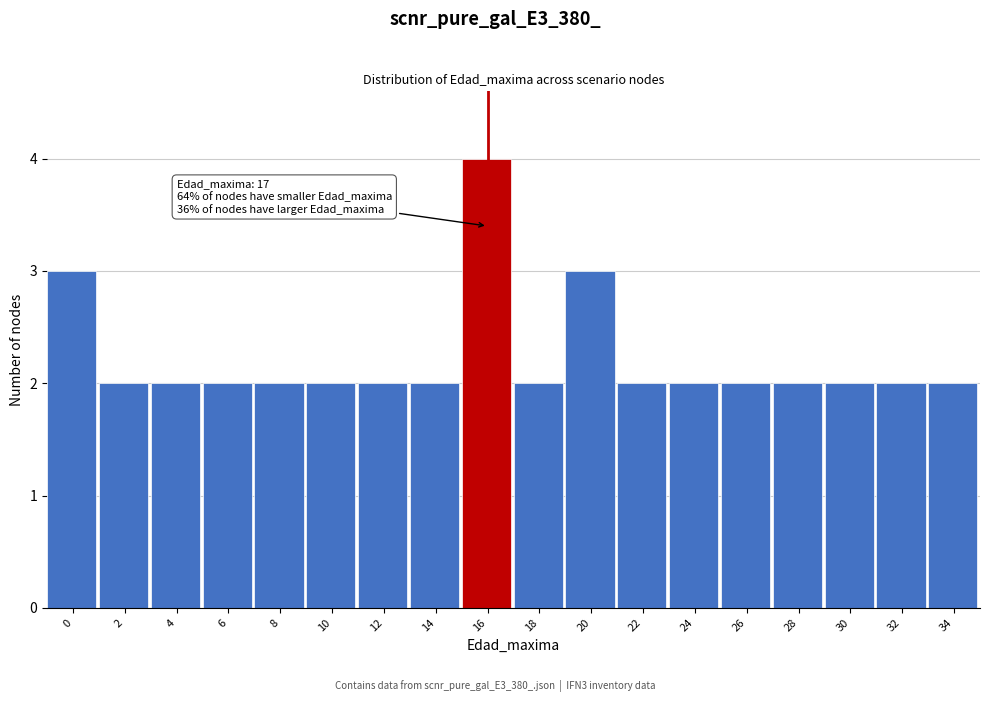

Reading left to right, what are all the values shown in this chart?

3	2	2	2	2	2	2	2	4	2	3	2	2	2	2	2	2	2